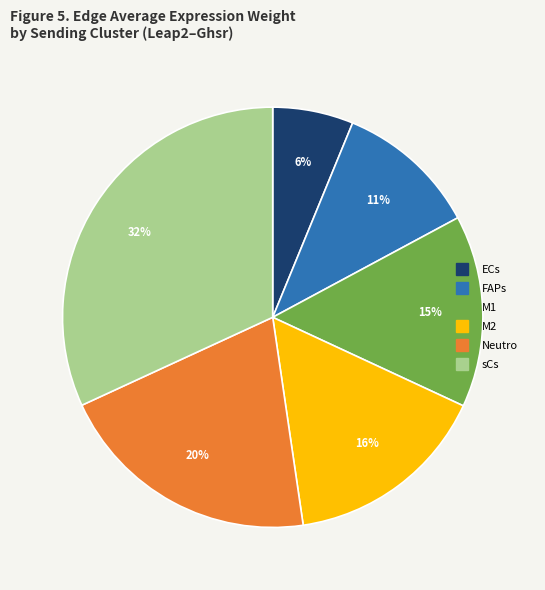

Does any single category account for the majority?

No